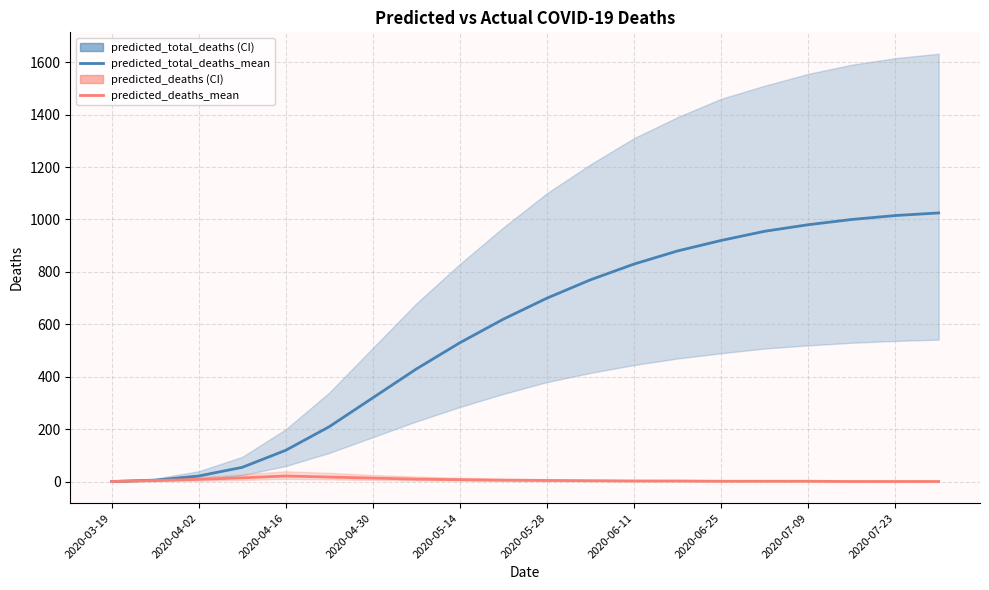

What is the average value of the predicted_total_deaths_mean series?

569